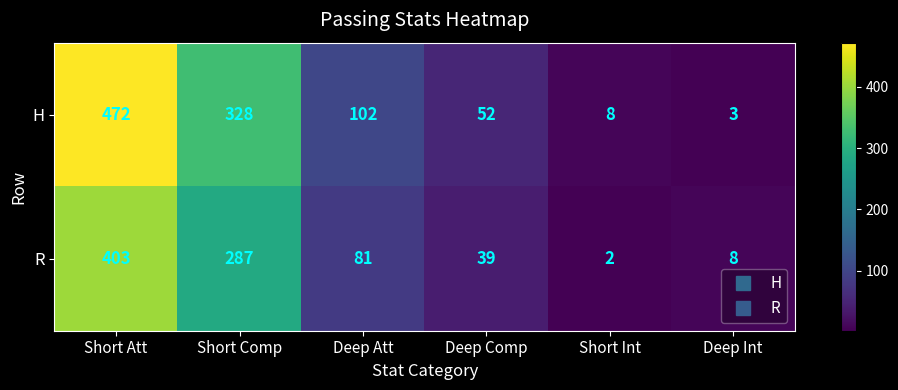

Reading right to left, transcribe all the data shown in this chart.

H: 3	8	52	102	328	472
R: 8	2	39	81	287	403